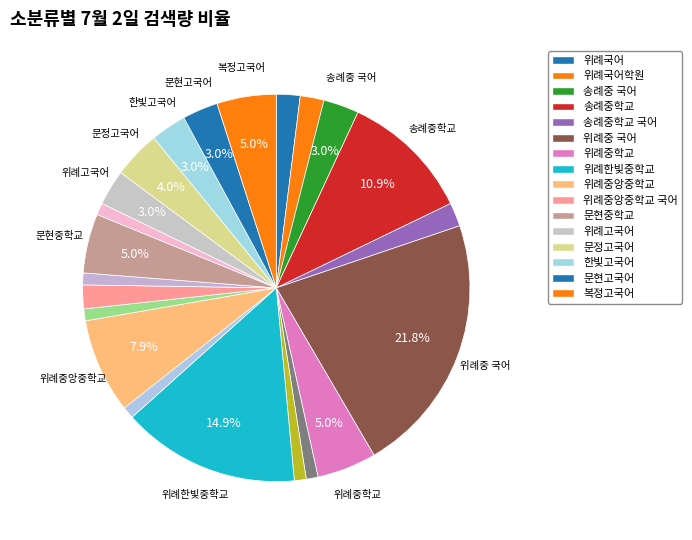

Which slice is the smallest?

위례중학교 국어